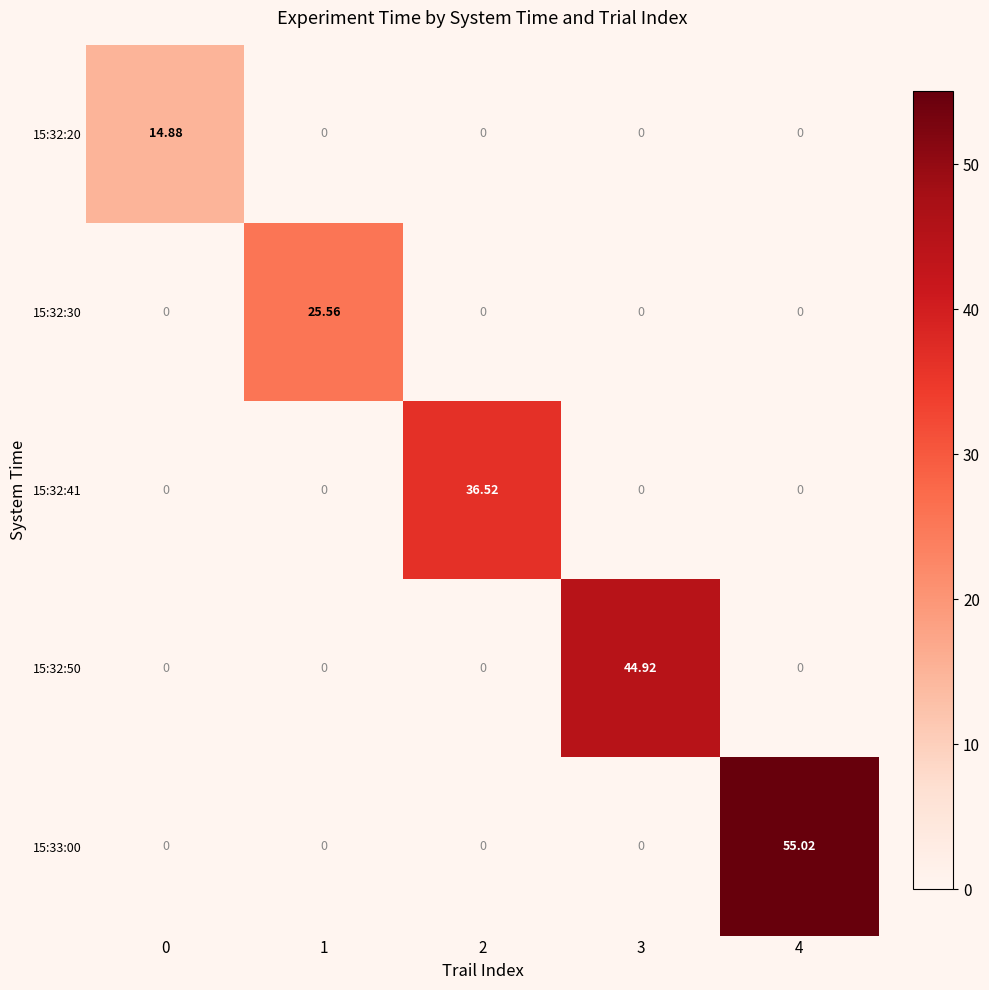

Is the value of 15:32:41 at 2 greater than the value of 15:33:00 at 3?

Yes